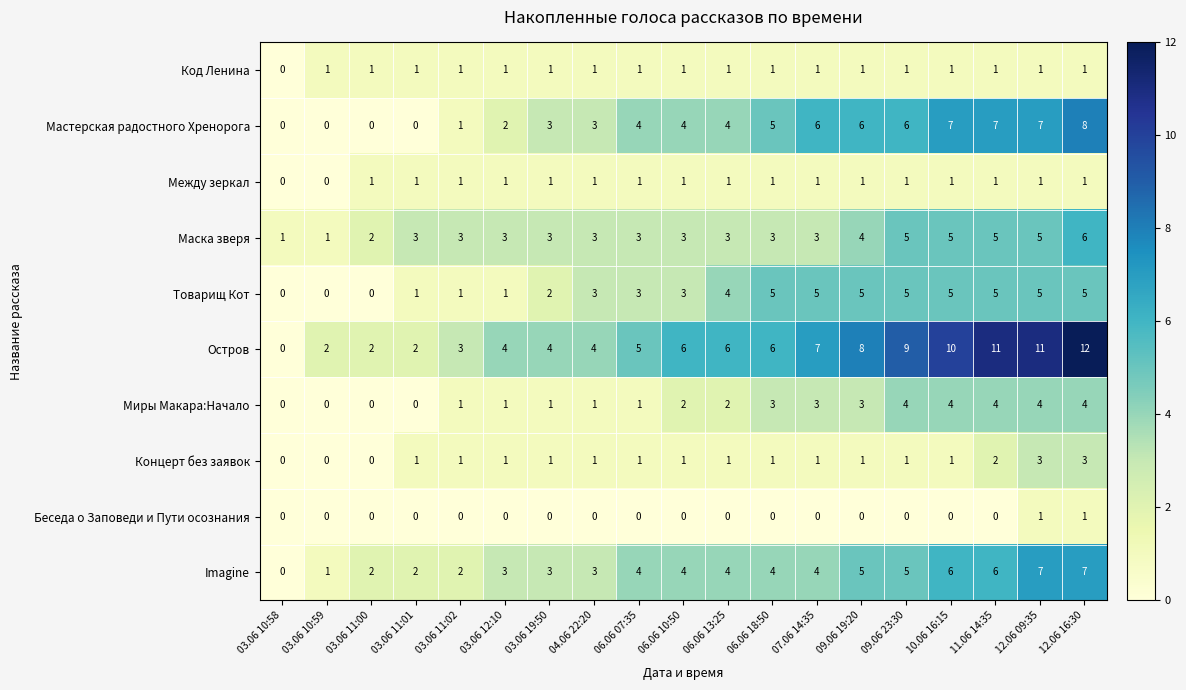

What is the maximum value shown in the chart?

12